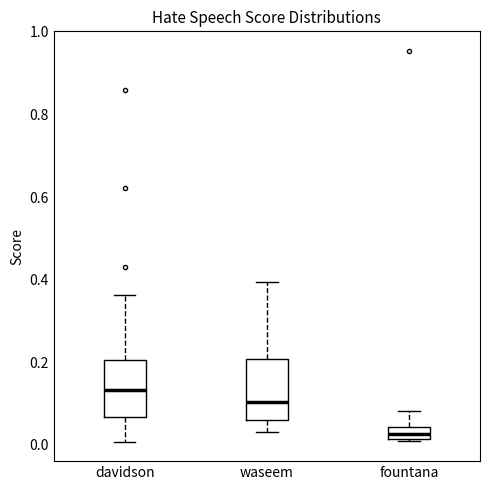

Reading left to right, transcribe this box plot: for each box, give where its median line is, the range the box spans, and where its two whiskers end, as read against the y-axis. The values are not printed on the chart, so give them approximately, as read against the axis.

davidson: median 0.14, box 0.06 to 0.20, whiskers 0.00 to 0.36
waseem: median 0.10, box 0.06 to 0.20, whiskers 0.04 to 0.40
fountana: median 0.02 (inside the box), box 0.02 to 0.04, whiskers 0.00 to 0.08